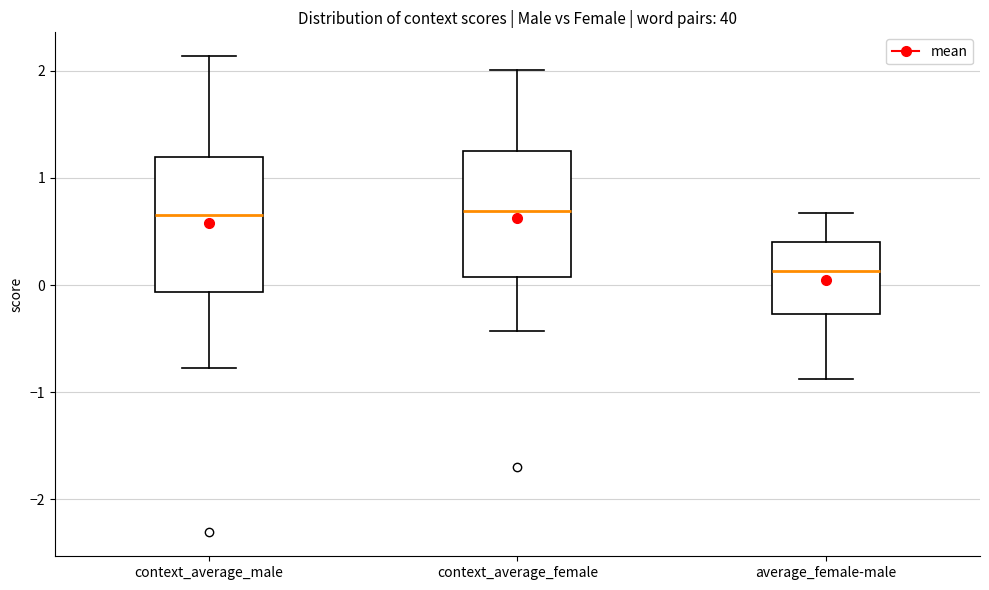

Which box has the lowest median line?

average_female-male